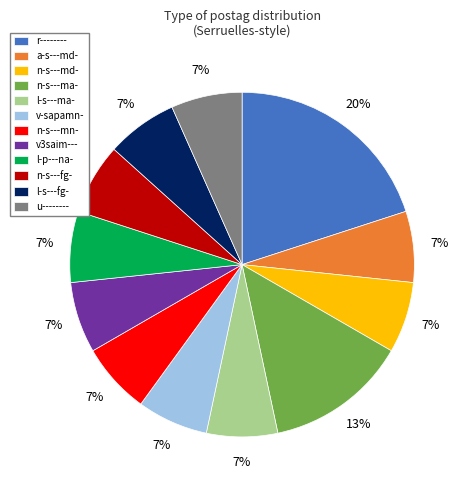

Approximately how many times larger is the value at u-------- compared to n-s---mn-?

1.0